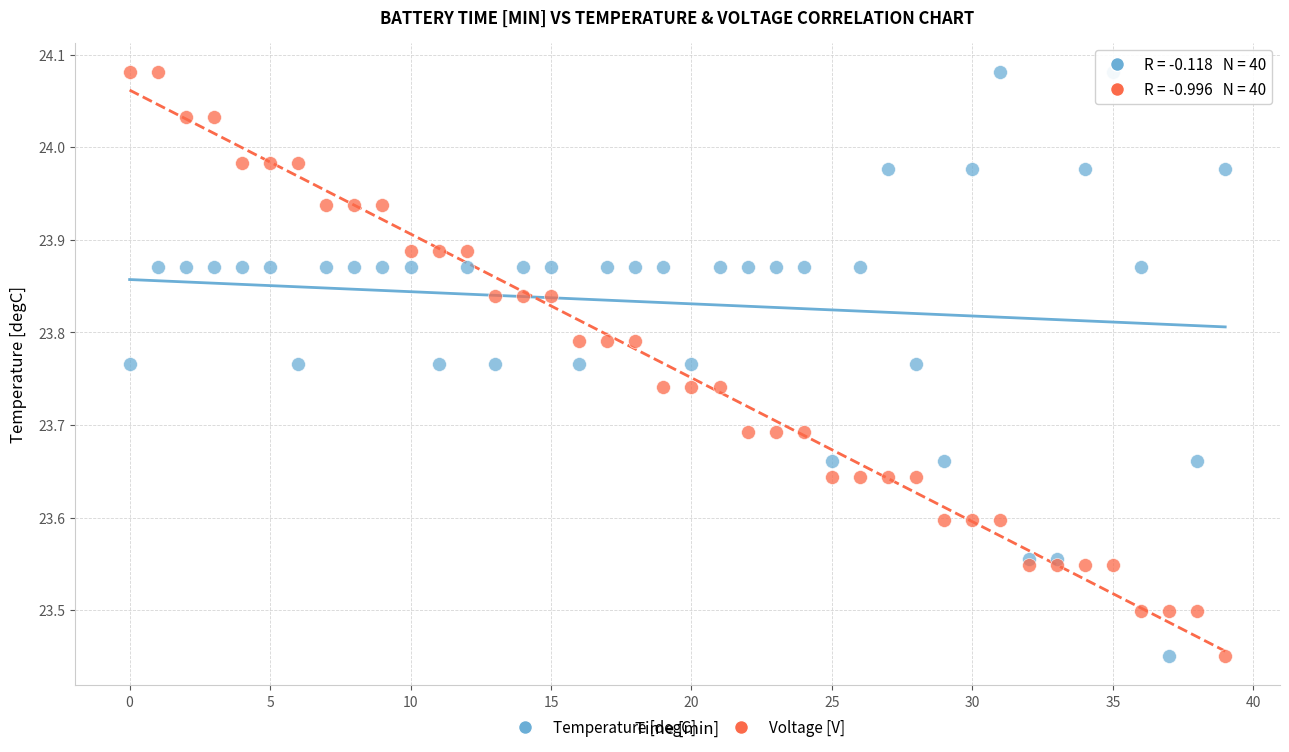

How many data points are displayed?

80